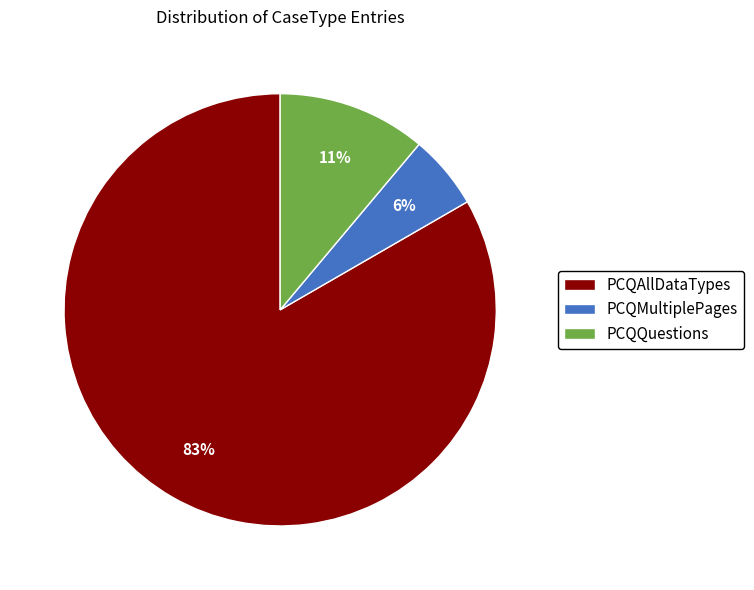

The PCQQuestions slice represents 1% of the pie. True or false?

False